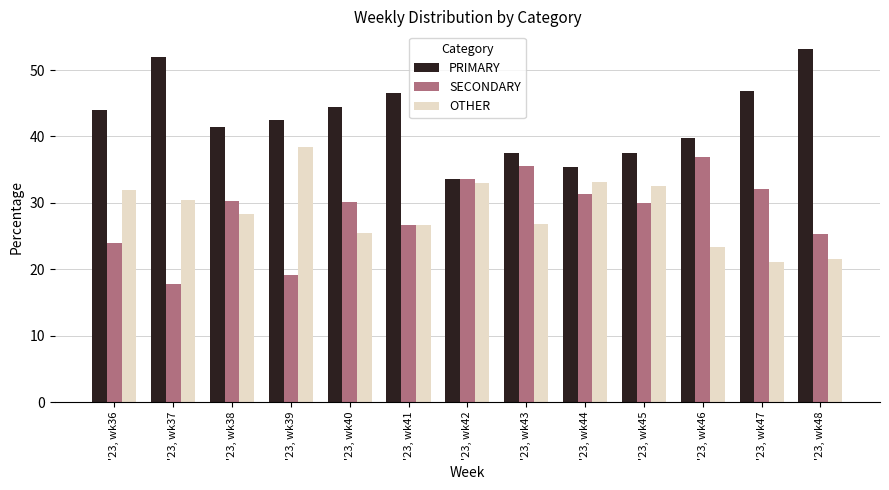

The PRIMARY series shows 20.8 at '23, wk48. True or false?

False